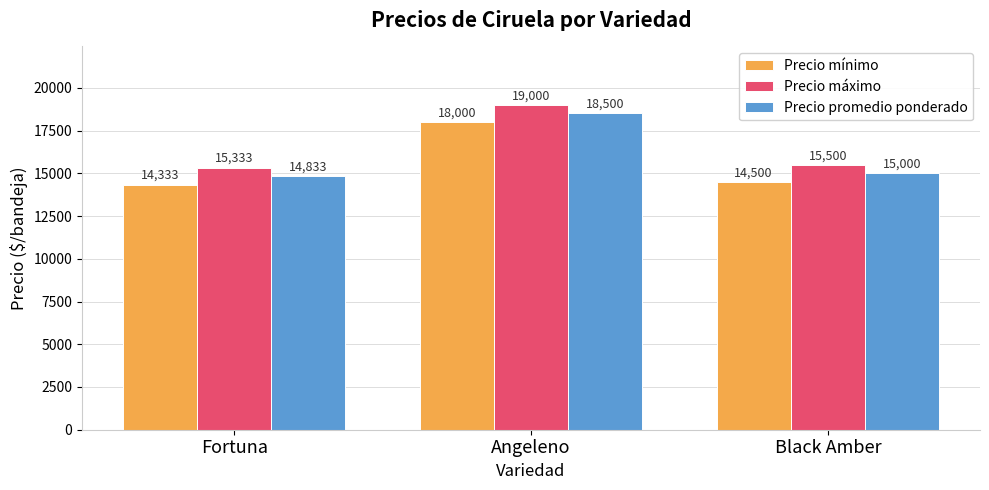

Is it true that Precio promedio ponderado equals 32759 at Angeleno?

False